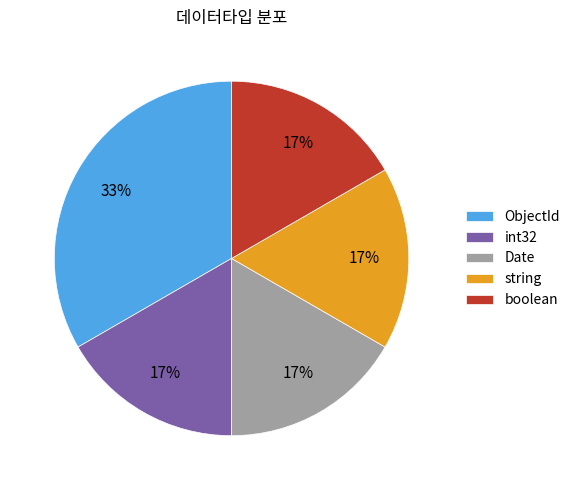

Is it true that string is 9% of the pie?

False